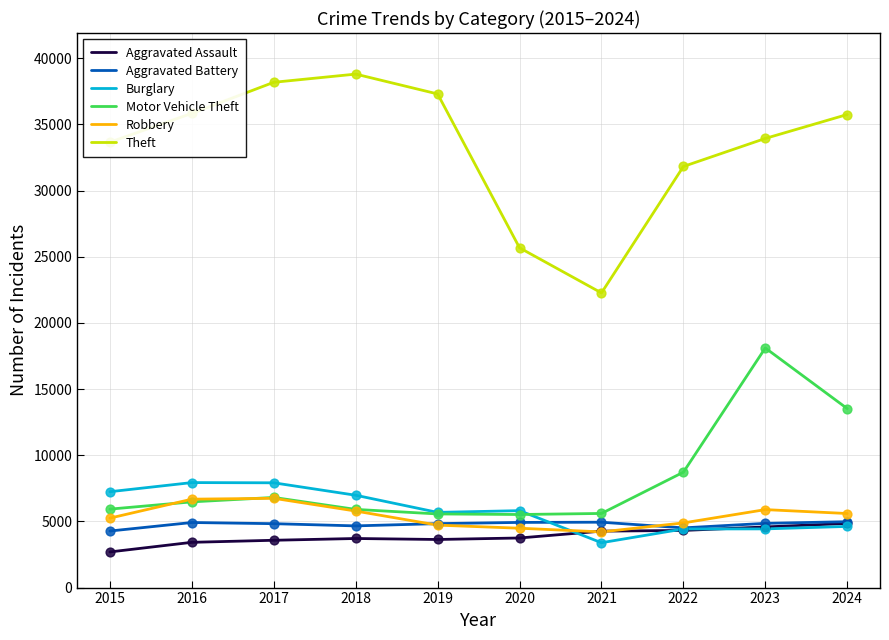

Which series has the largest range (max minus min)?

Theft